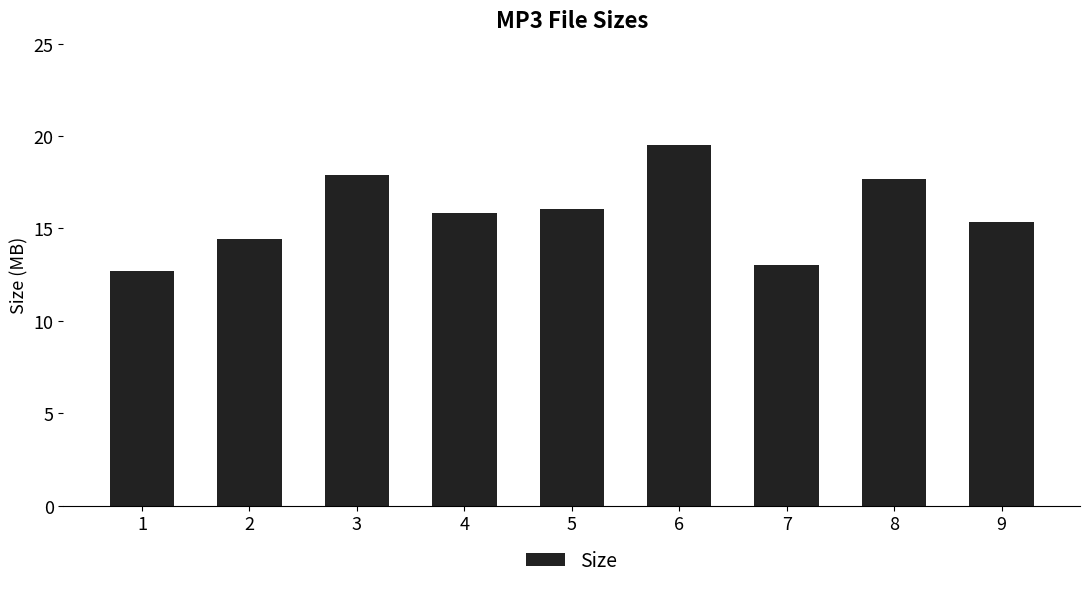

How many data points are above 15?

6